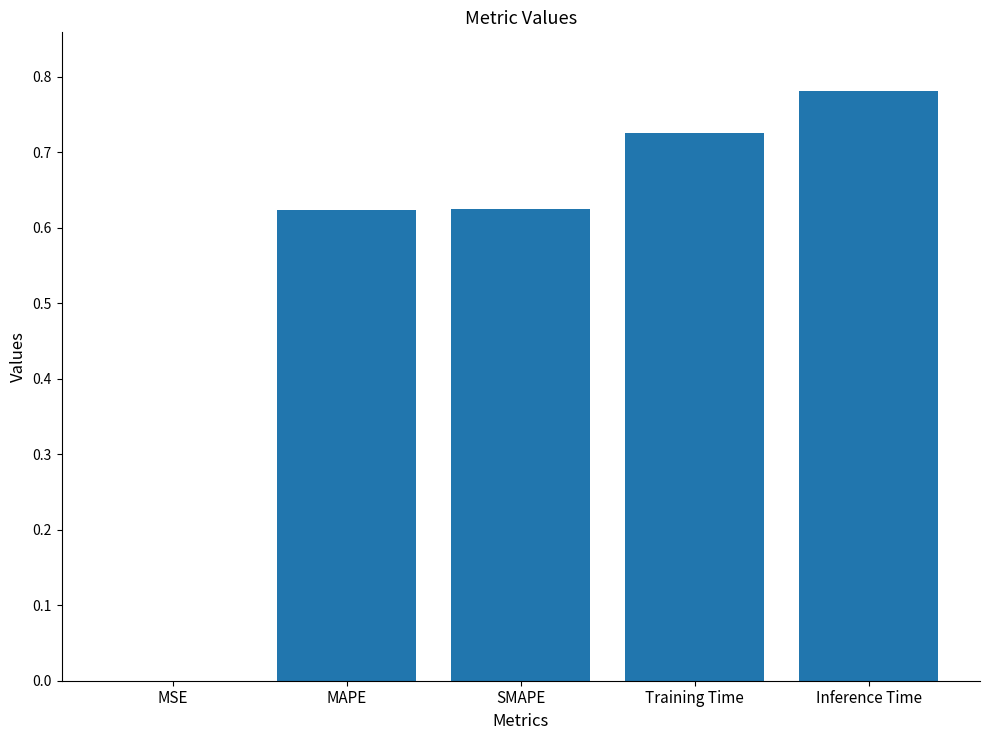

The value at Inference Time is 1.1. True or false?

False